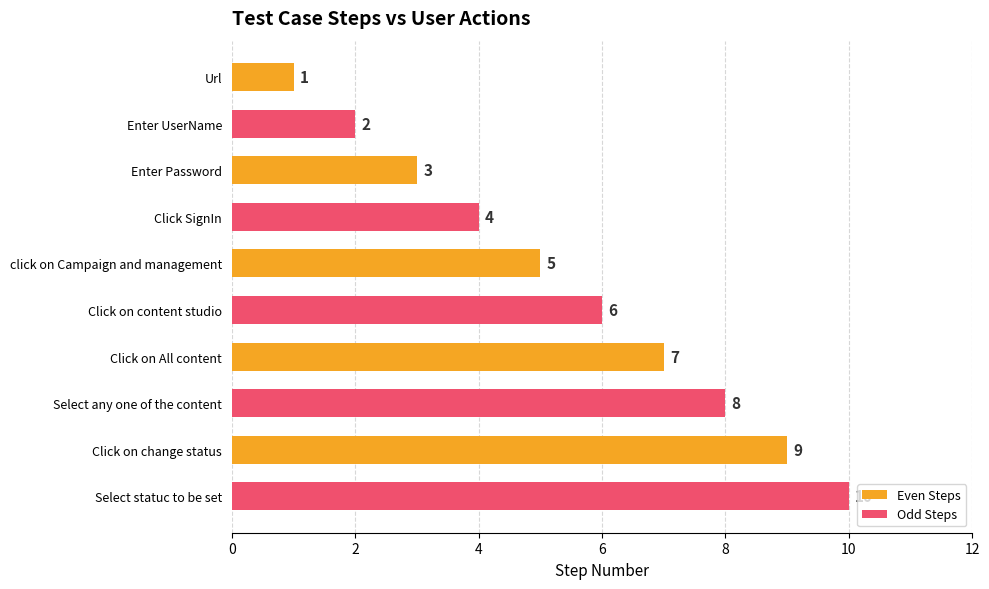

How many values are between 3 and 8?

6